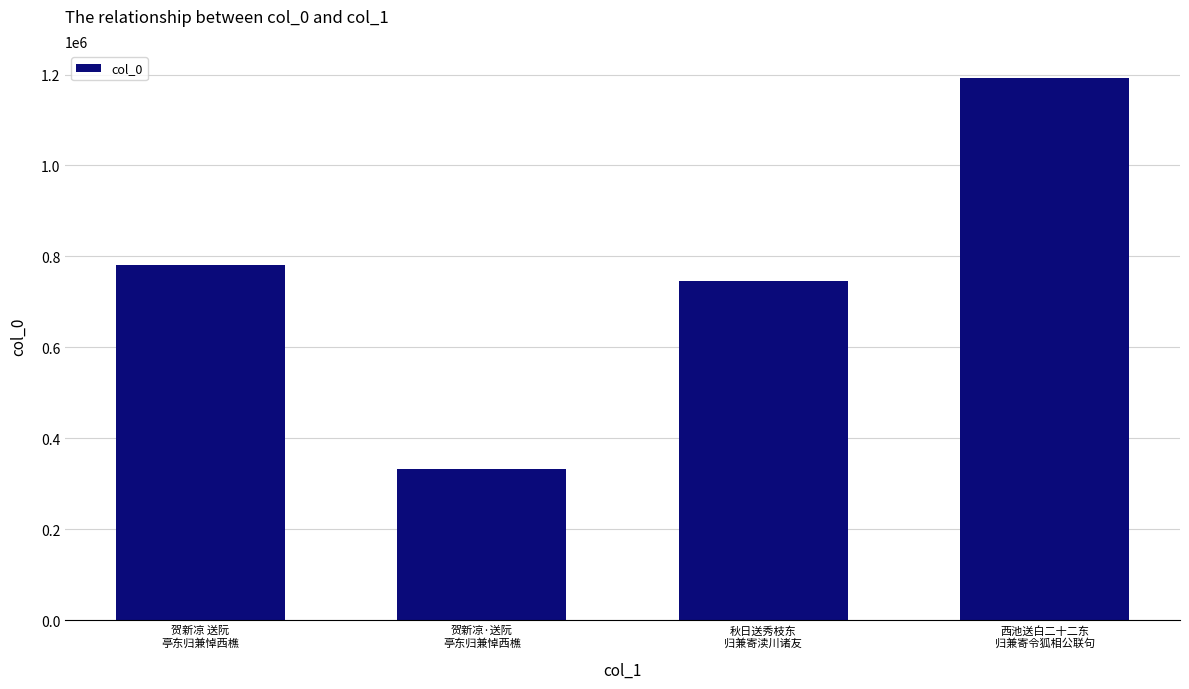

What is the value of the 3rd bar from the left?

745760